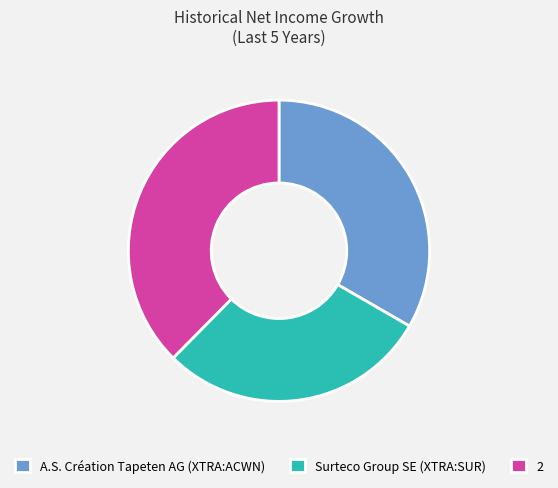

Is there any slice that represents more than half of the pie?

No